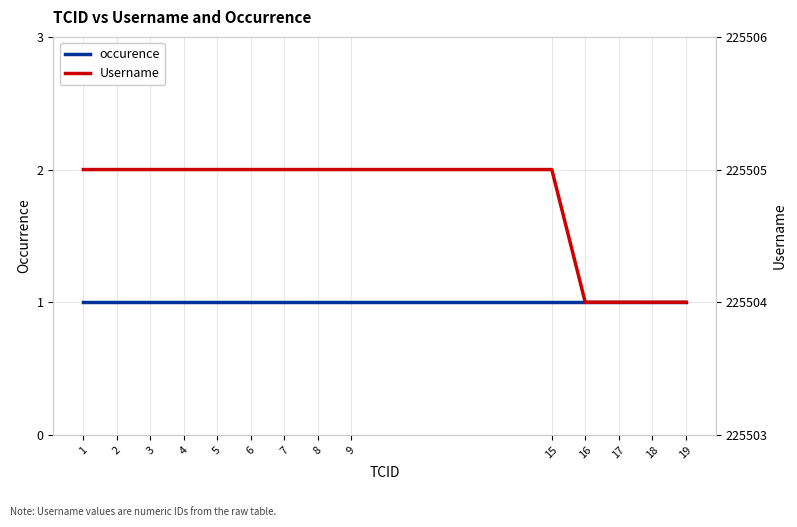

Rank the categories by Username value from lowest to highest.

16, 17, 18, 19, 1, 2, 3, 4, 5, 6, 7, 8, 9, 15